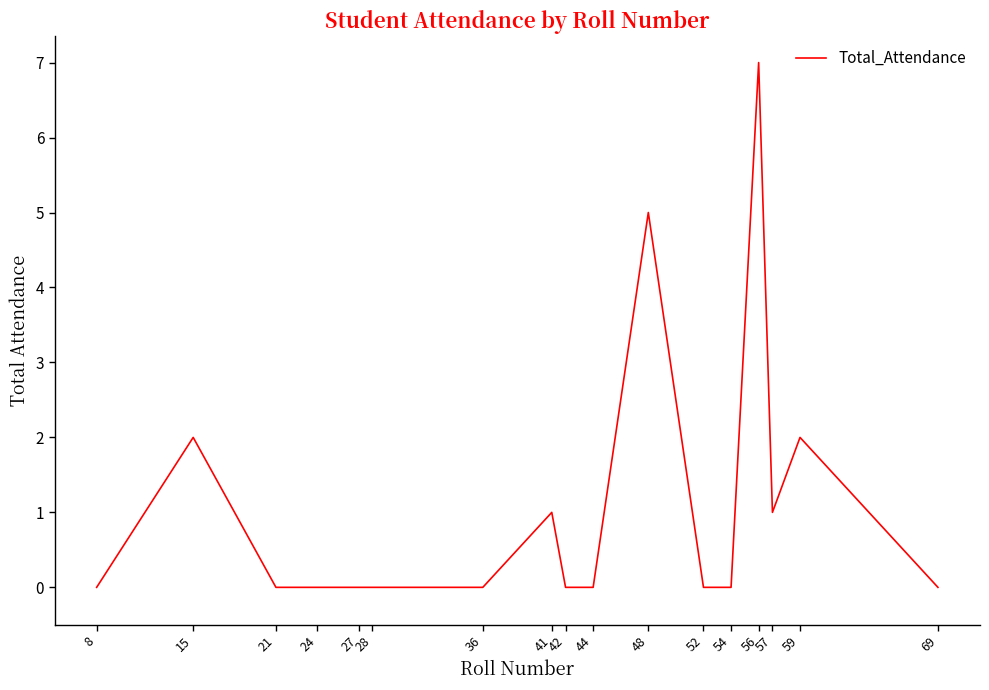

Between 8 and 59, which is larger?

59